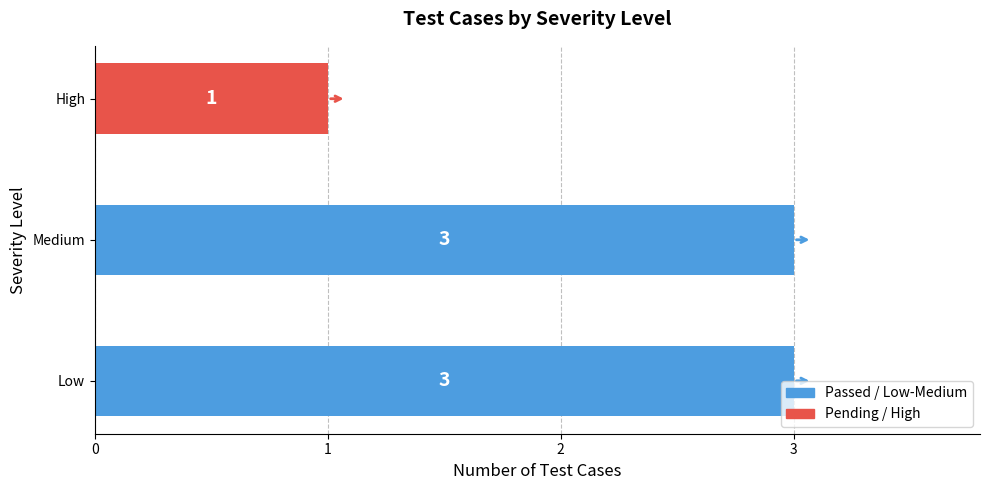

What is the greatest value displayed?

3